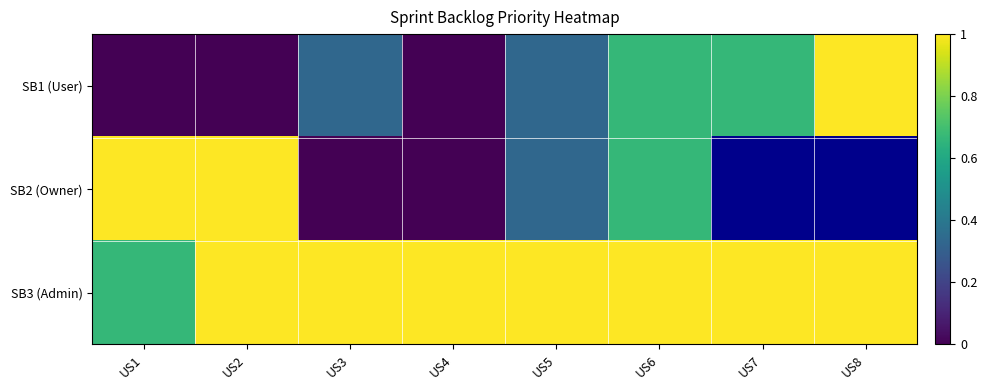

True or false: SB3 (Admin) has a value of 1.0 at US4.

True